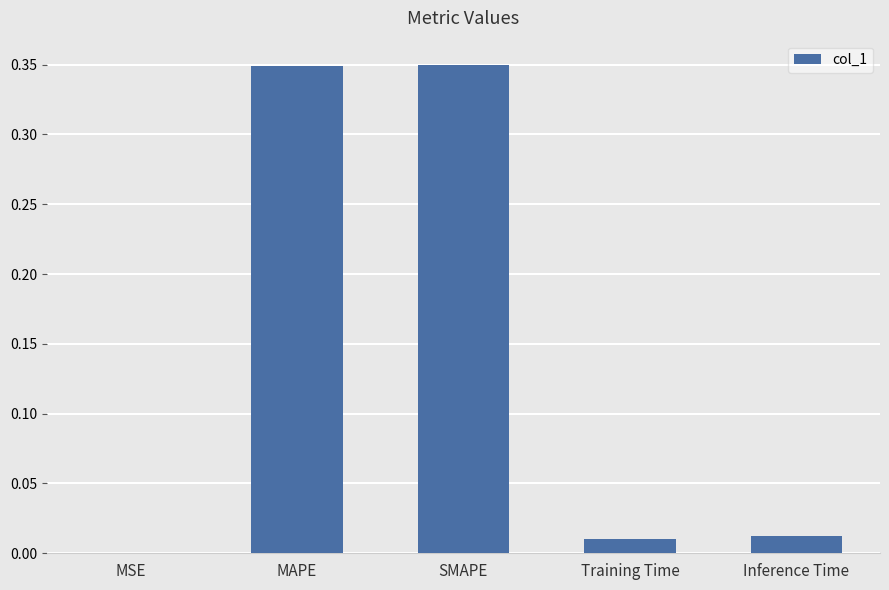

Are the bars horizontal?

No